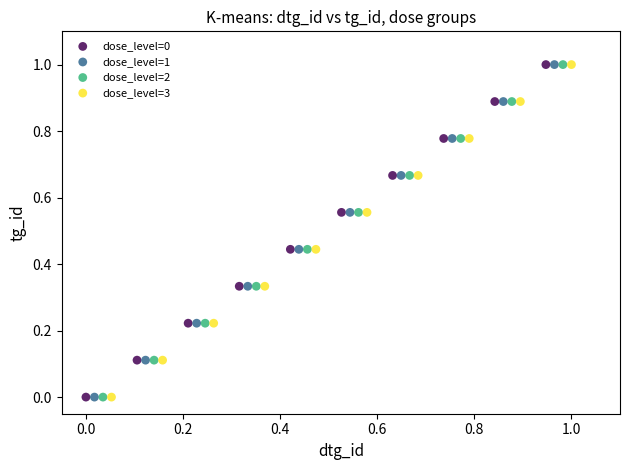

What are all the series names shown in the legend?

dose_level=0, dose_level=1, dose_level=2, dose_level=3